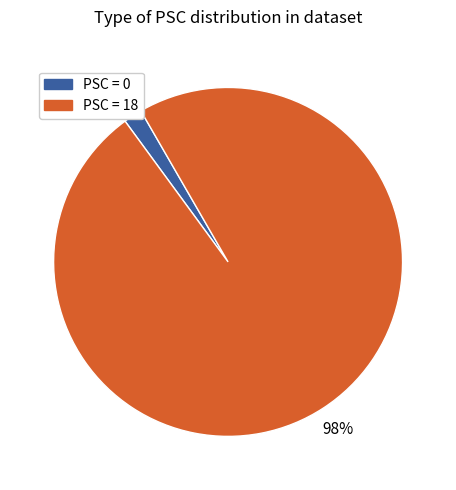

Is there any slice that represents more than half of the pie?

Yes